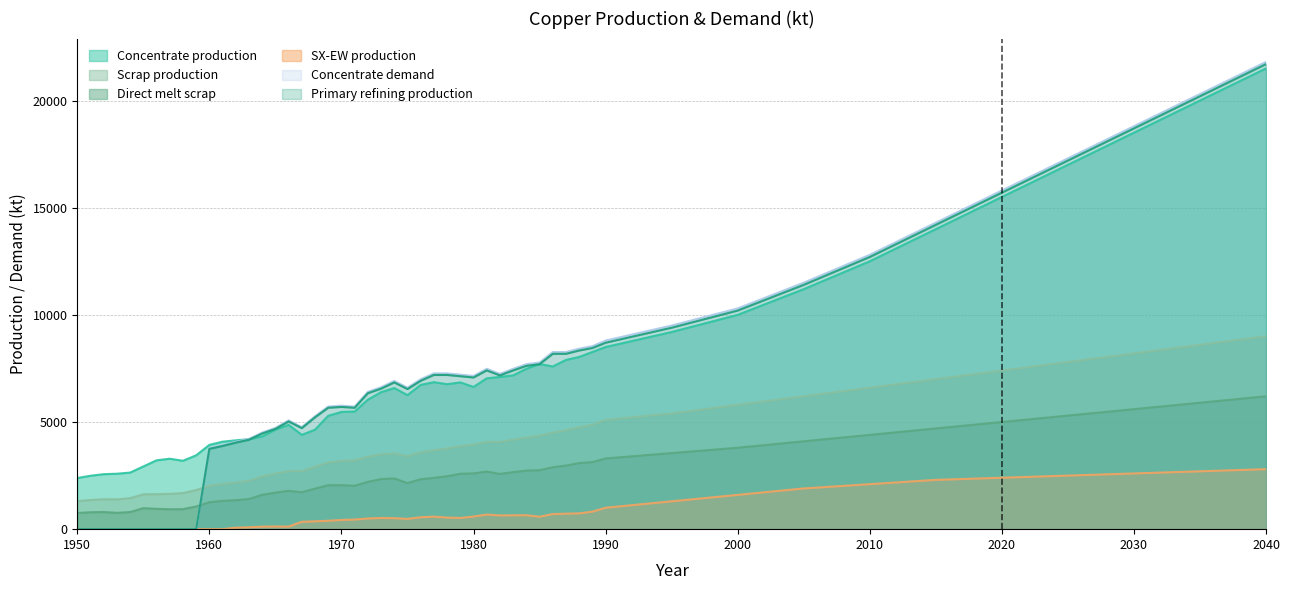

True or false: SX-EW production has a value of 597.8 at 1995.

False